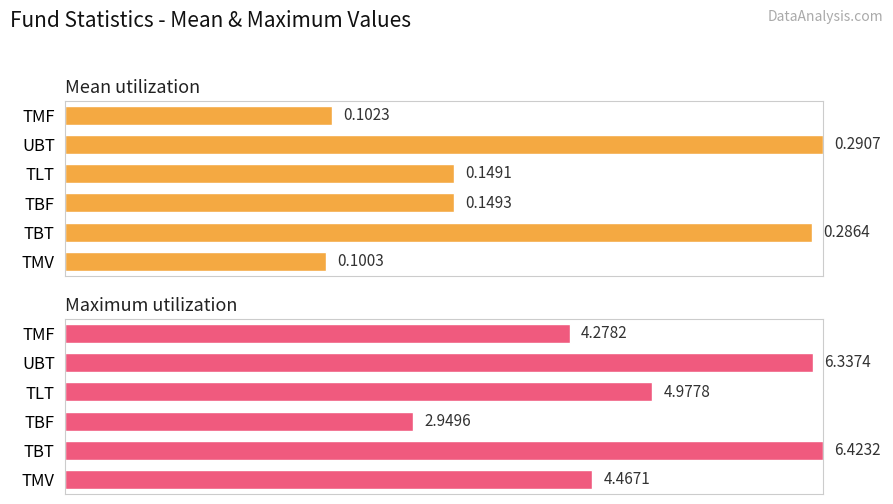

Which series has the largest total across all categories?

Maximum utilization